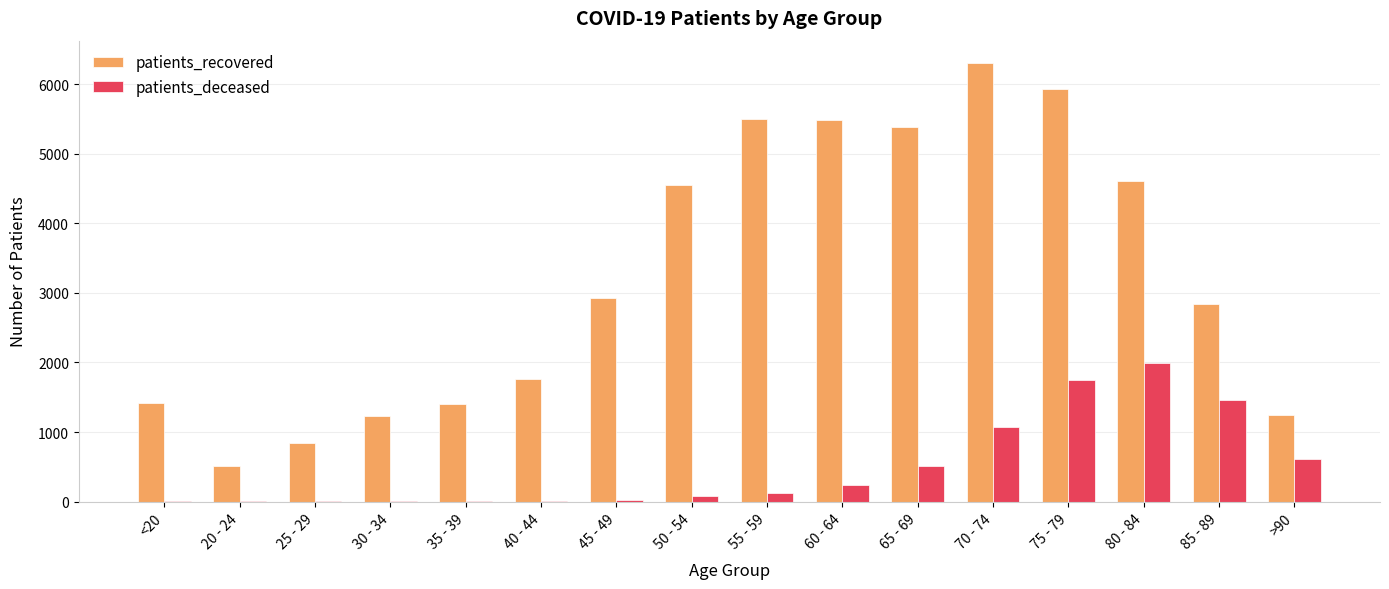

The value of patients_recovered at 60 - 64 is 7183. True or false?

False